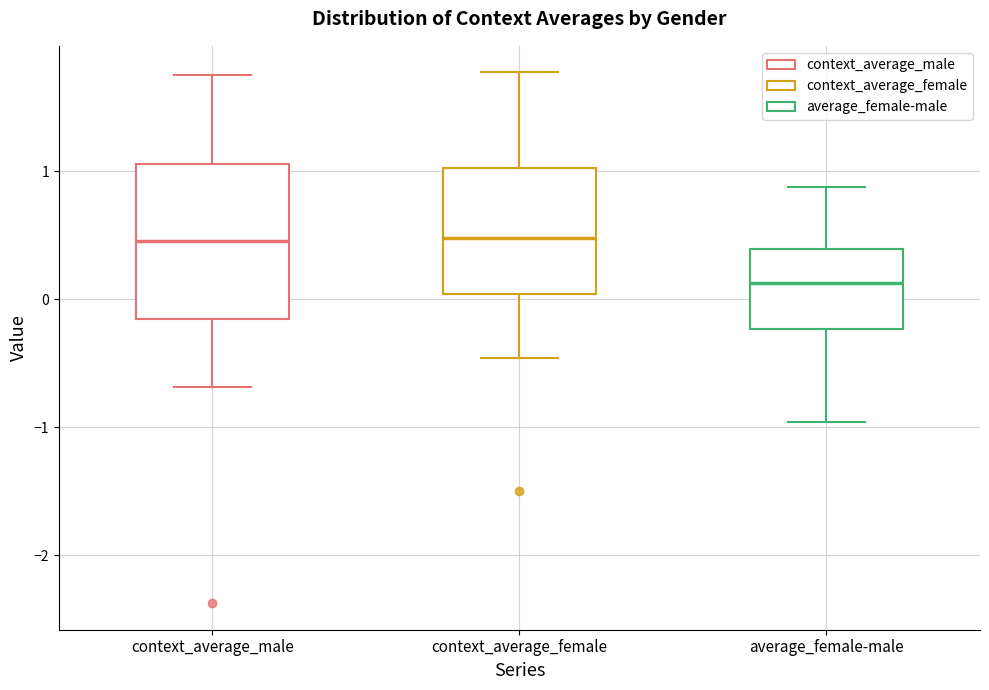

Where is the lower edge of the box for context_average_female on the y-axis? The values are not printed on the chart, so give them approximately, as read against the axis.

0.0